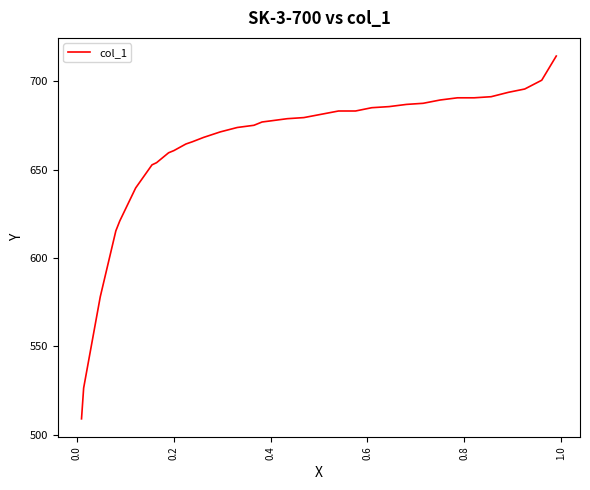

What is the greatest value displayed?

714.3